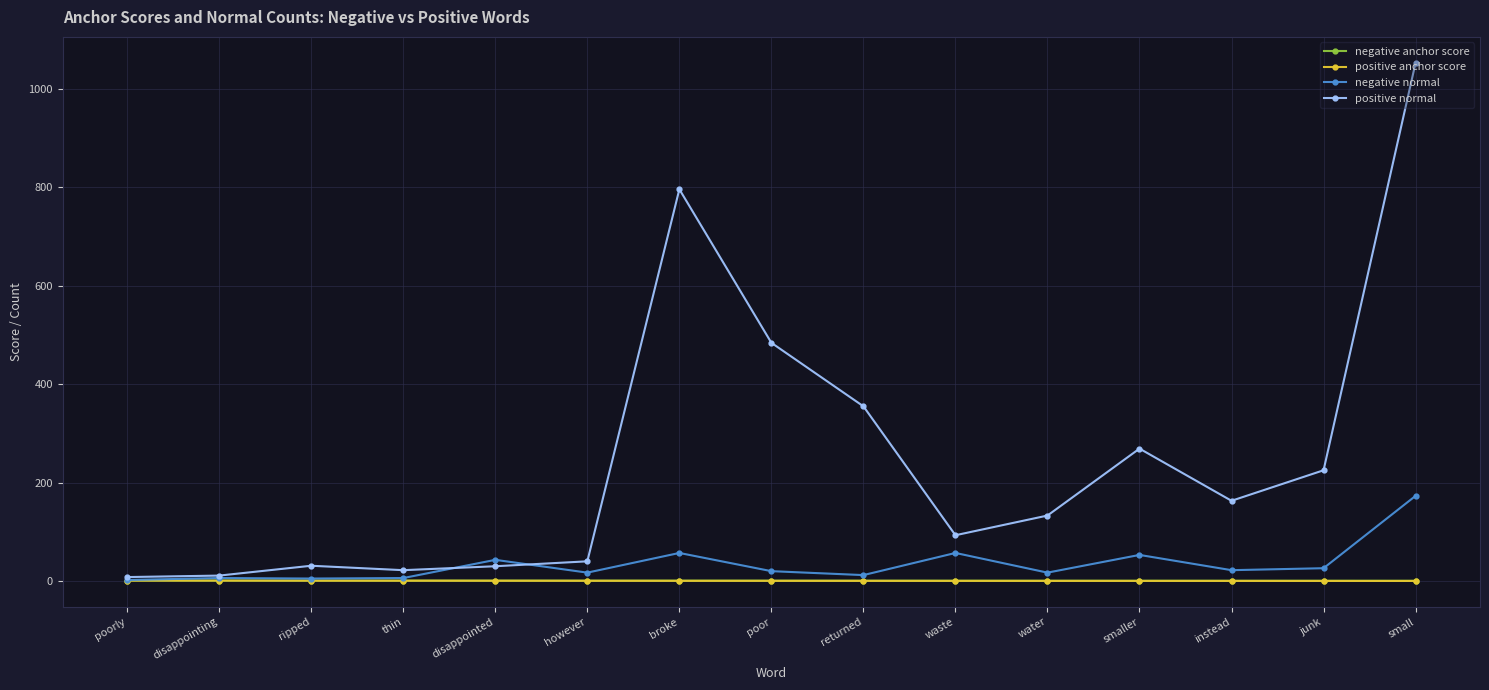

What is the label of the 12th point from the right?

thin